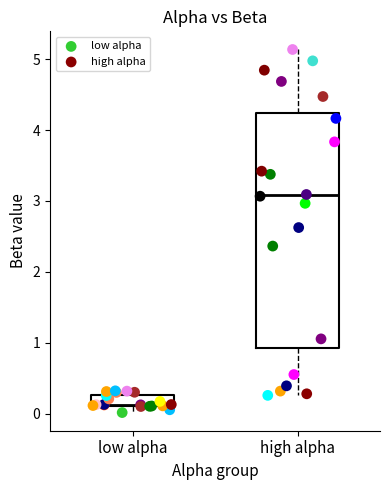

Which series has the widest spread of Y values?

high alpha